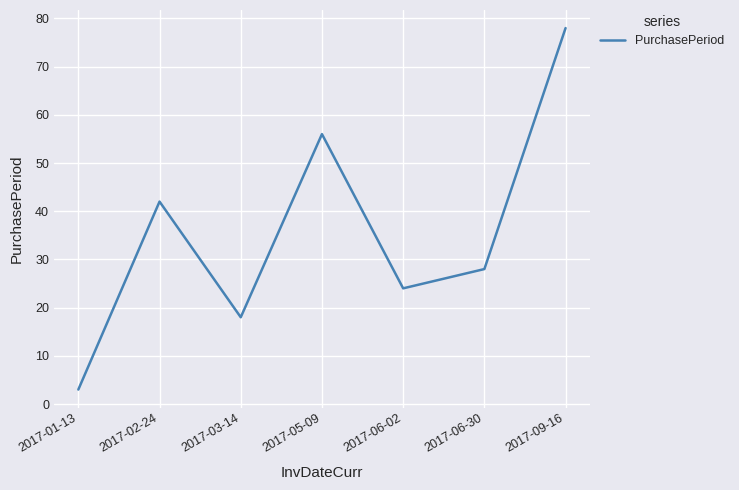

How many interior local valleys (lower than both neighbors) does the data have?

2